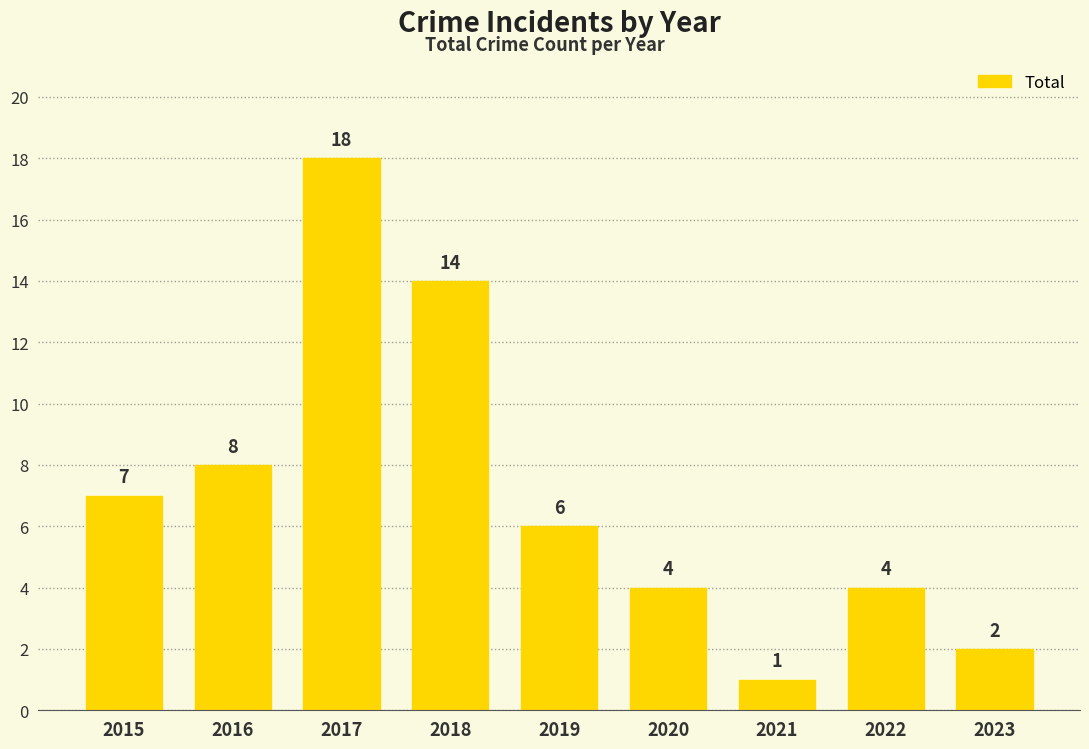

At which label does the data first exceed 6?

2015